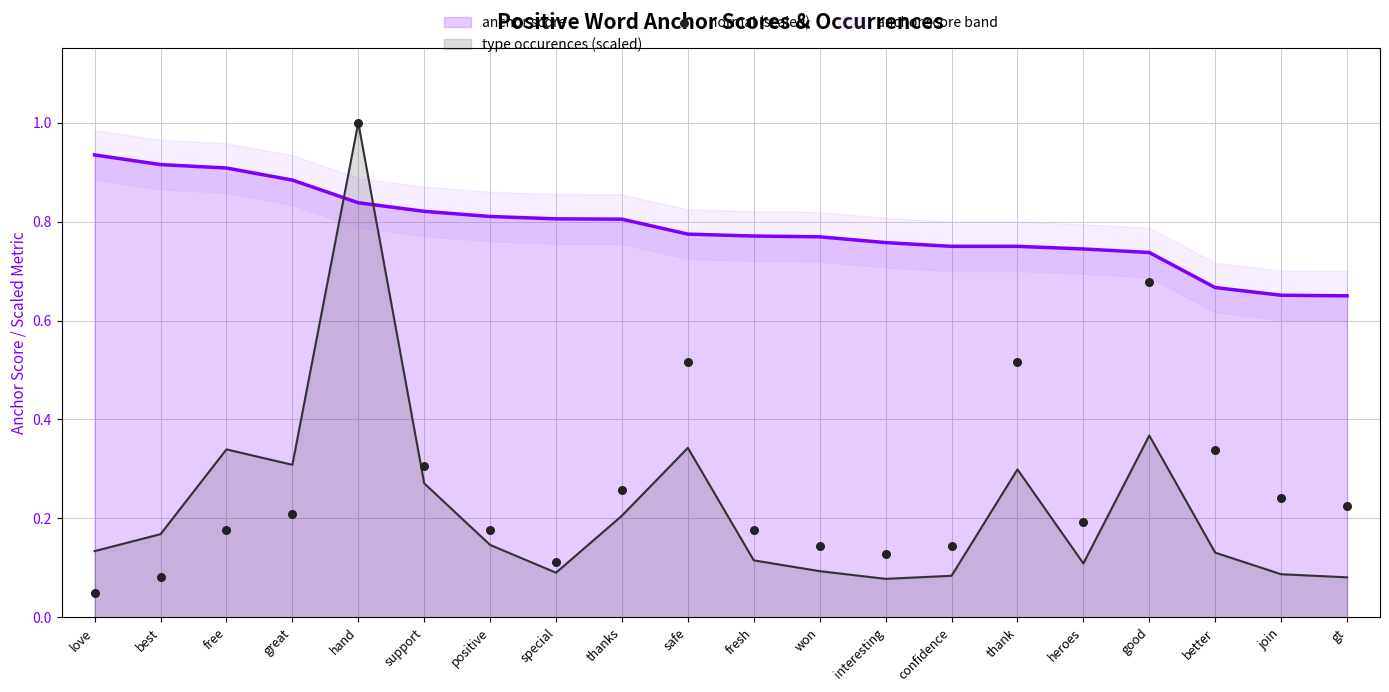

Which series has the largest total across all categories?

anchor score